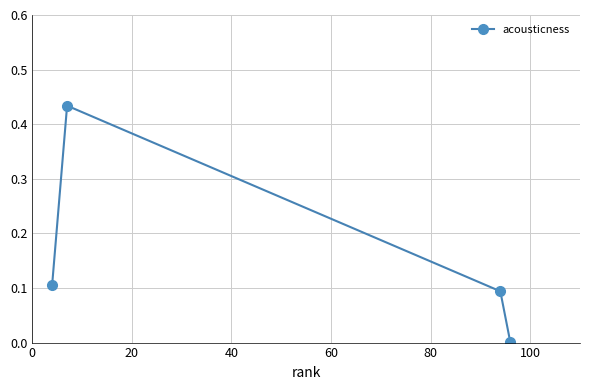

How many points are higher than both their immediate neighbors (excluding endpoints)?

1